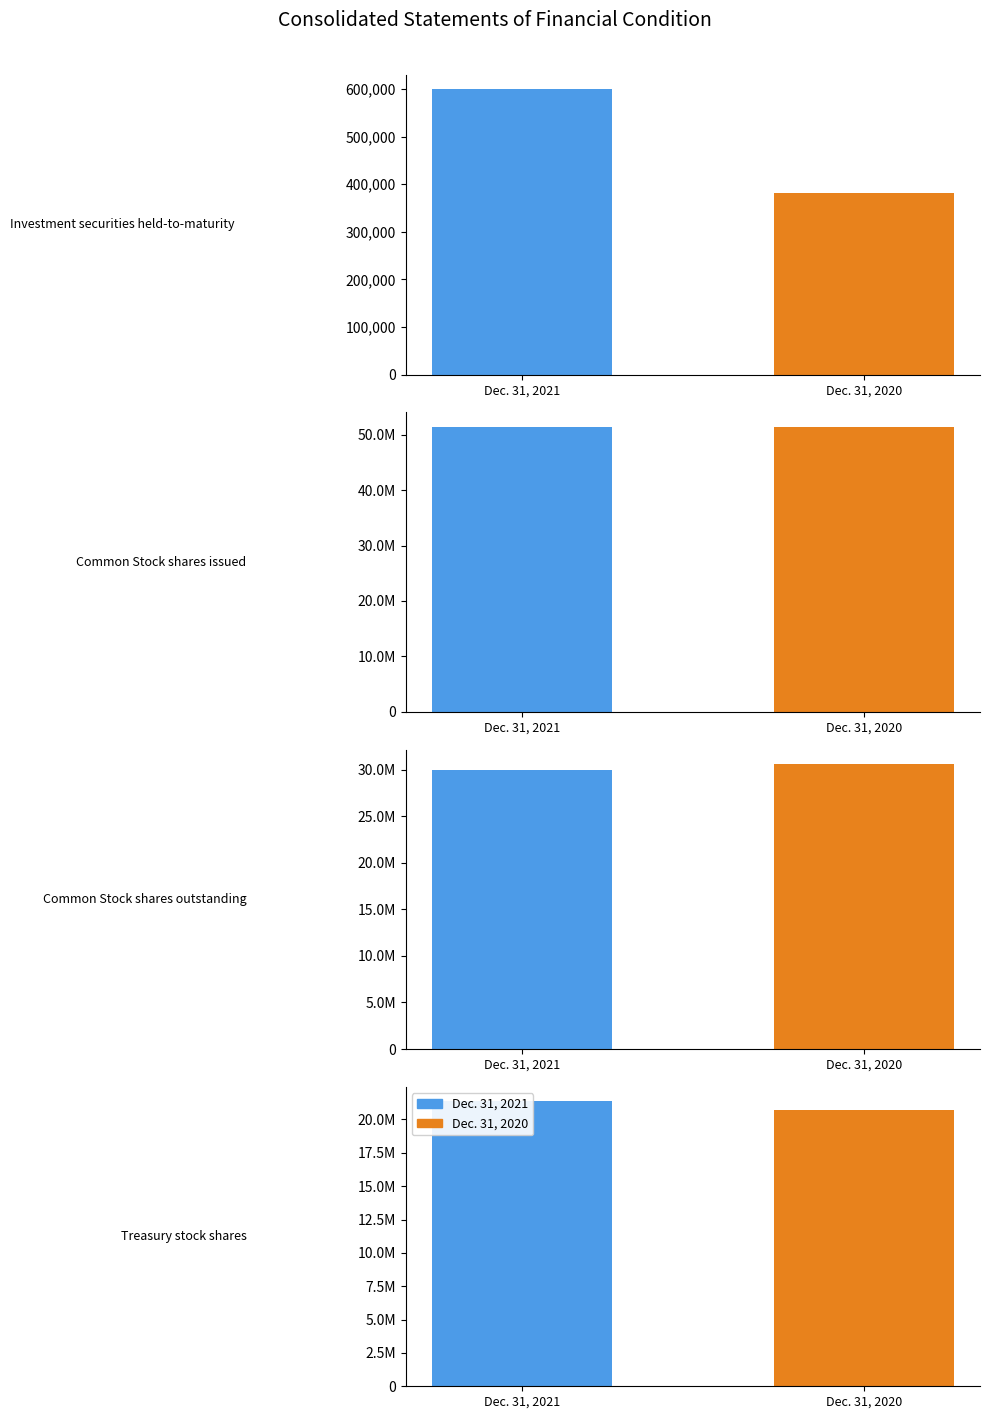

What is the maximum value for Dec. 31, 2020?

51487907